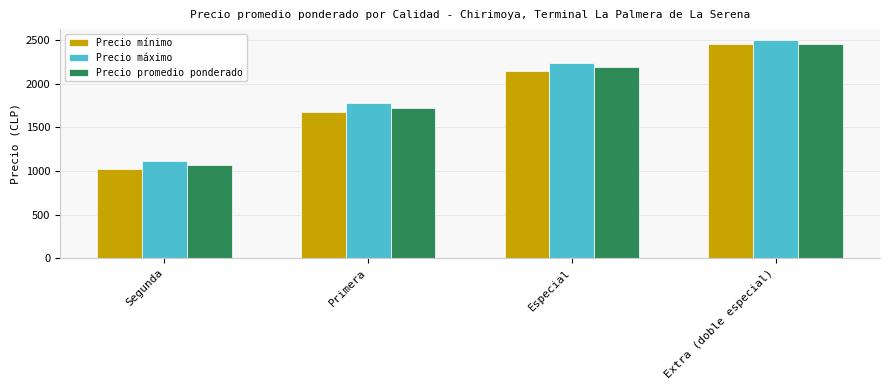

What is the greatest value displayed?

2500